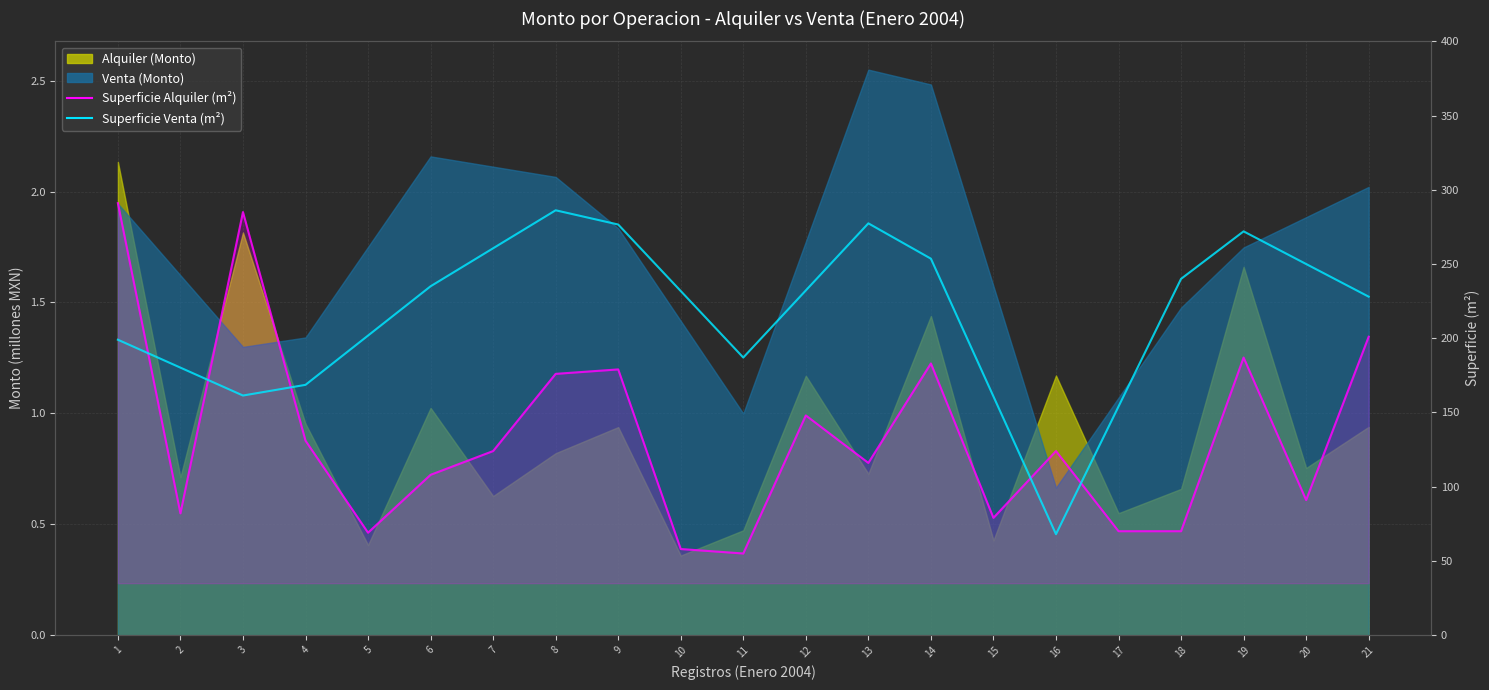

How many categories are shown in the chart?

21